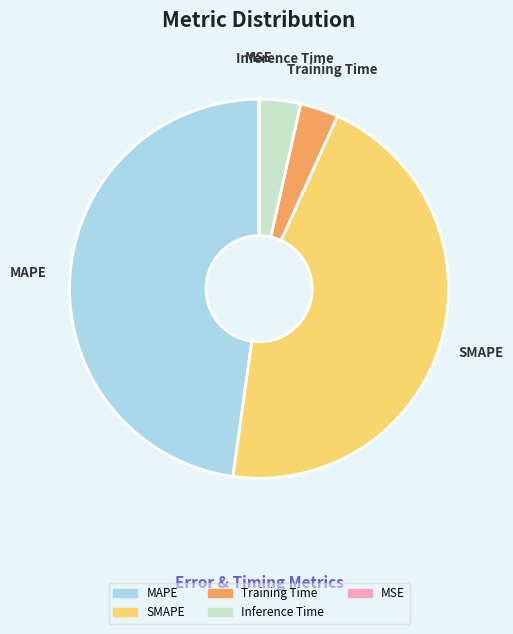

Is there any slice that represents more than half of the pie?

No